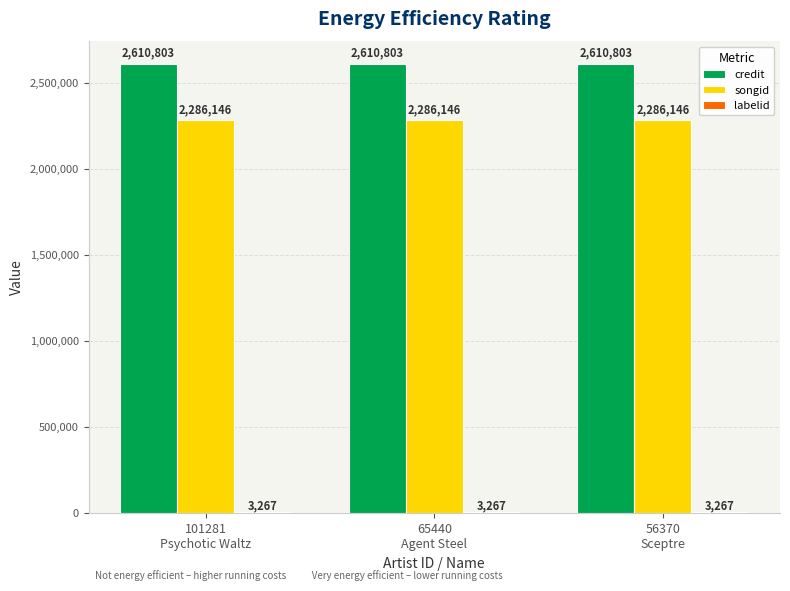

Which series has the largest total across all categories?

credit